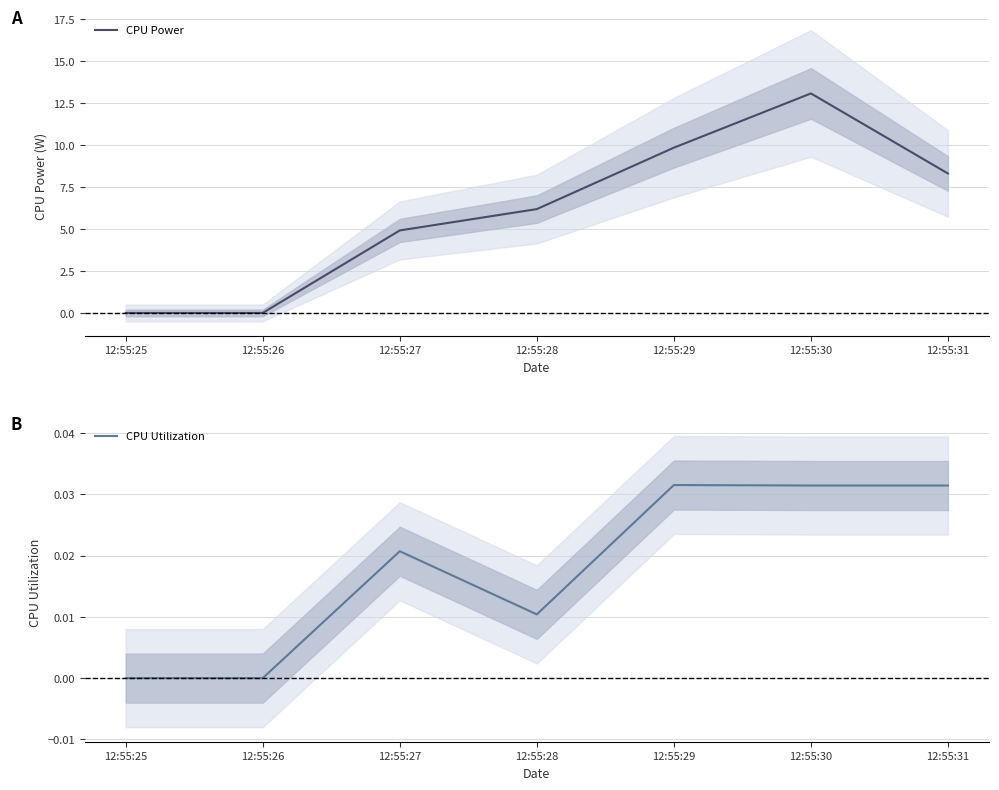

The value of CPU Utilization at 12:55:28 is 0.0. True or false?

True